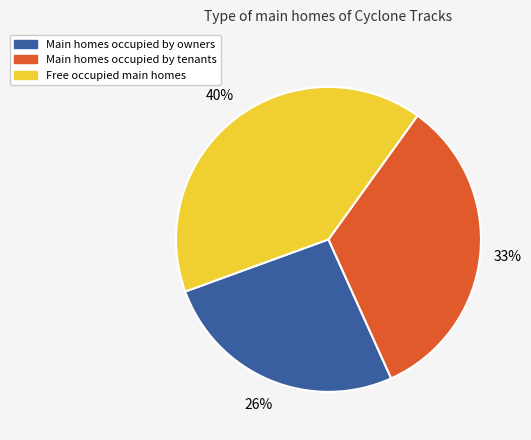

Is there a majority slice in this chart?

No